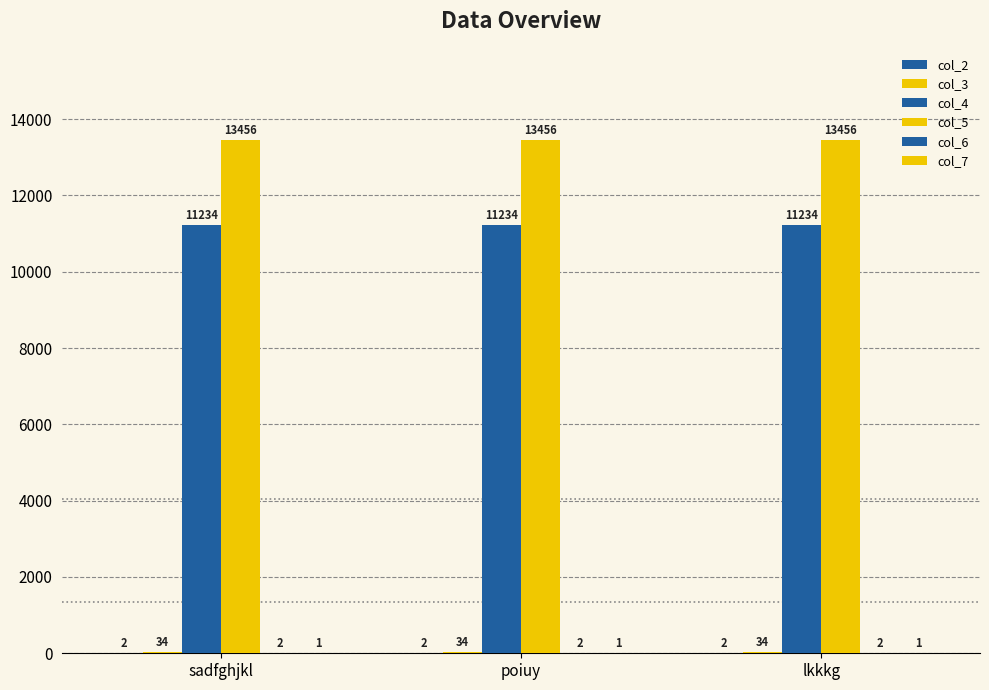

True or false: col_7 has a value of 1 at lkkkg.

True